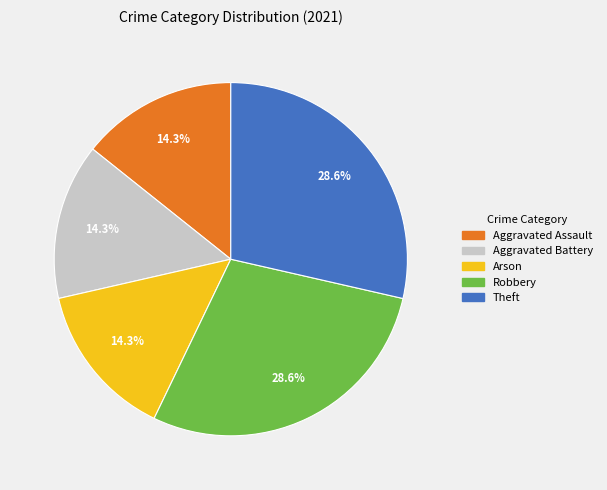

What percentage is the Aggravated Assault slice, to the nearest percent?

14%